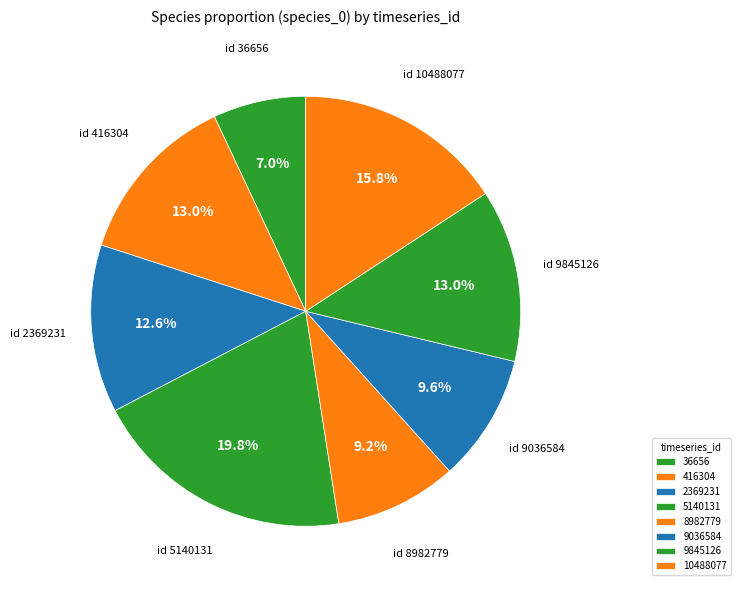

The 9845126 slice represents 13% of the pie. True or false?

True